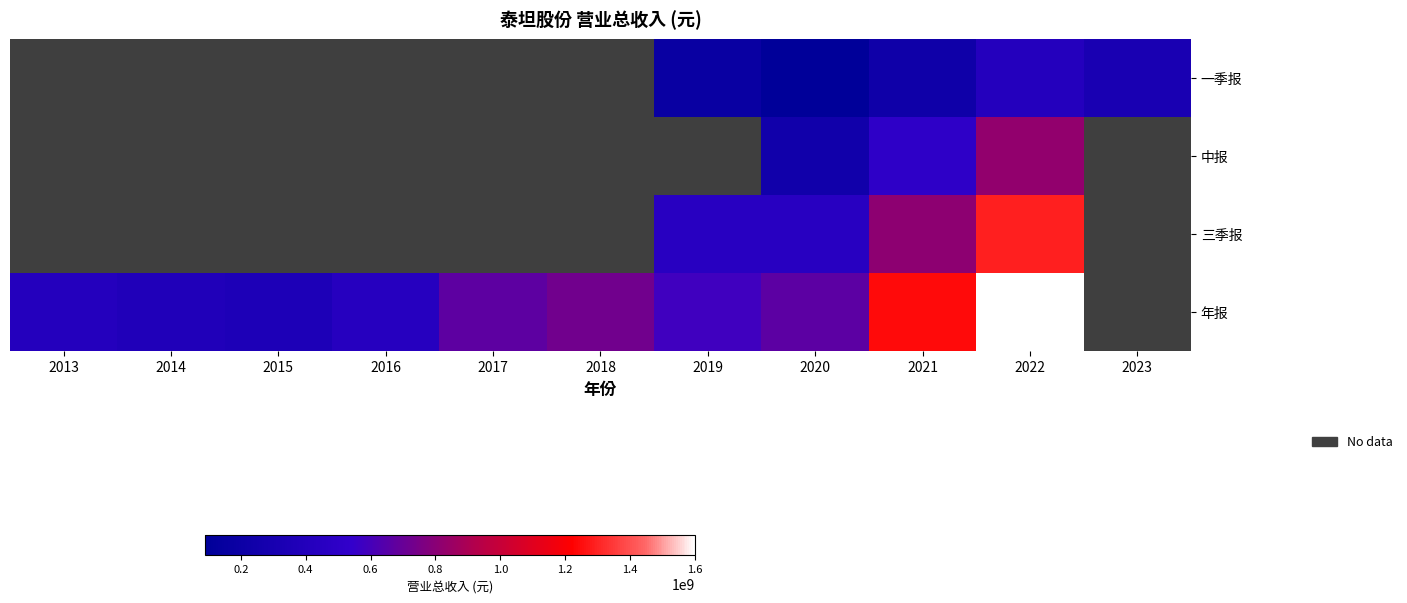

Which series changed the most between 2014 and 2022?

年报